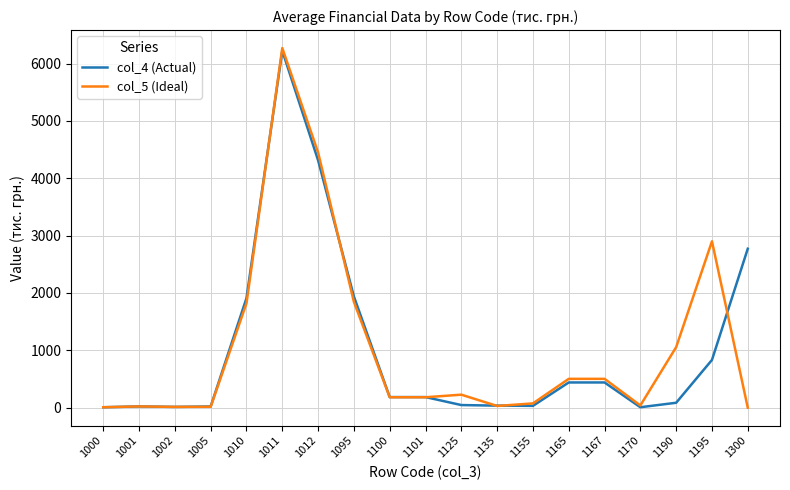

What is the difference between the col_4 (Actual) values at 1002 and 1190?

72